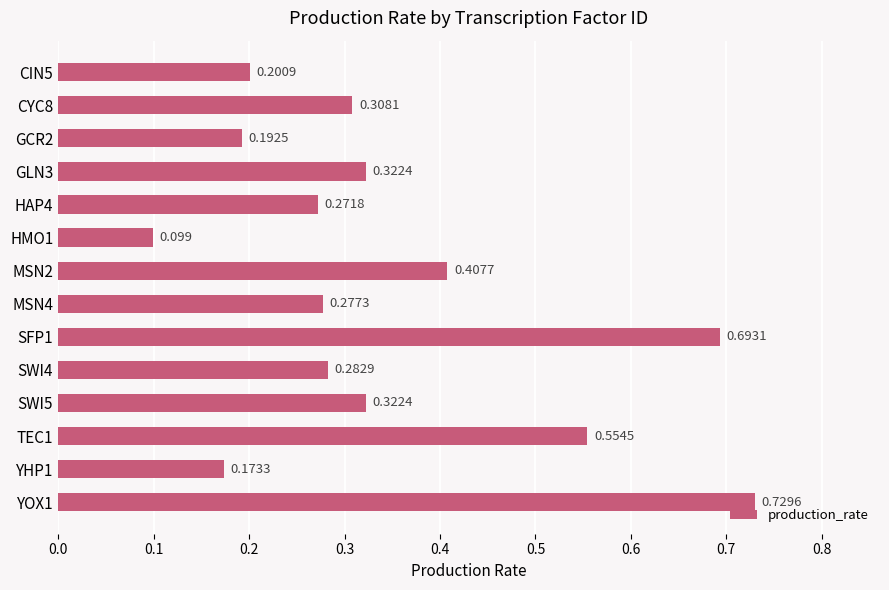

What is the difference between the second highest and minimum values?

0.6